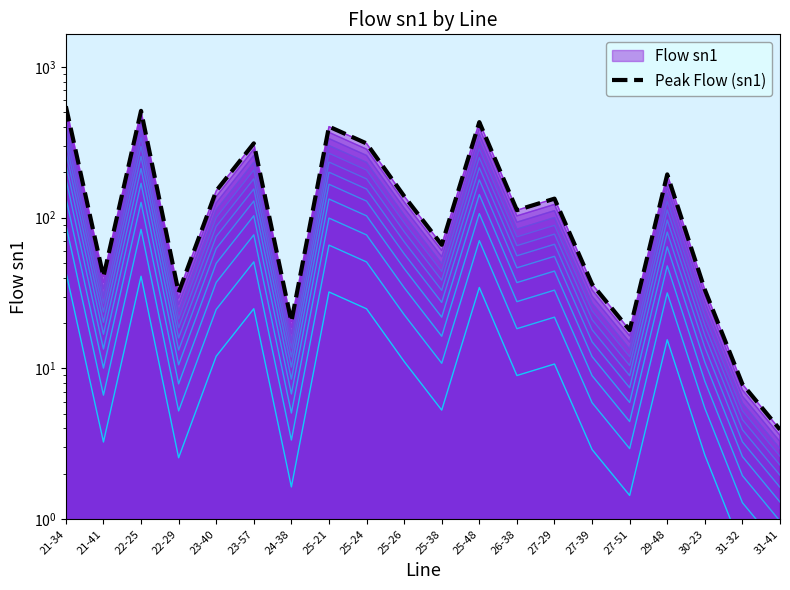

What is the difference between the values at 21-41 and 22-29?

8.7